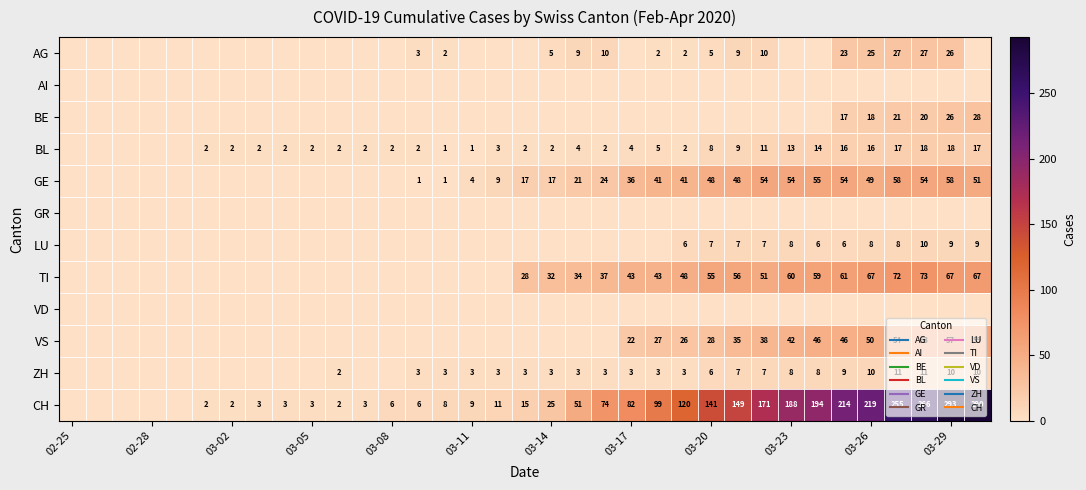

List the series in order of their peak value, highest first.

CH, TI, VS, GE, BE, AG, BL, ZH, LU, AI, GR, VD